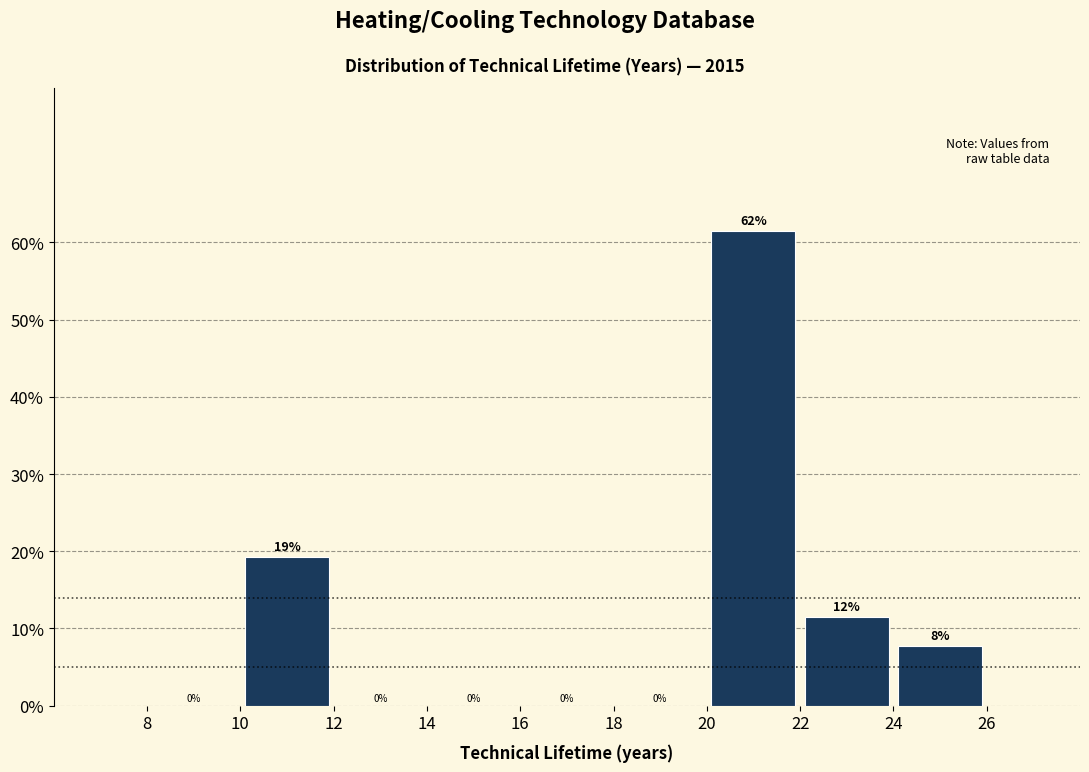

Over which range of the x-axis is the bar tallest?

20 to 22